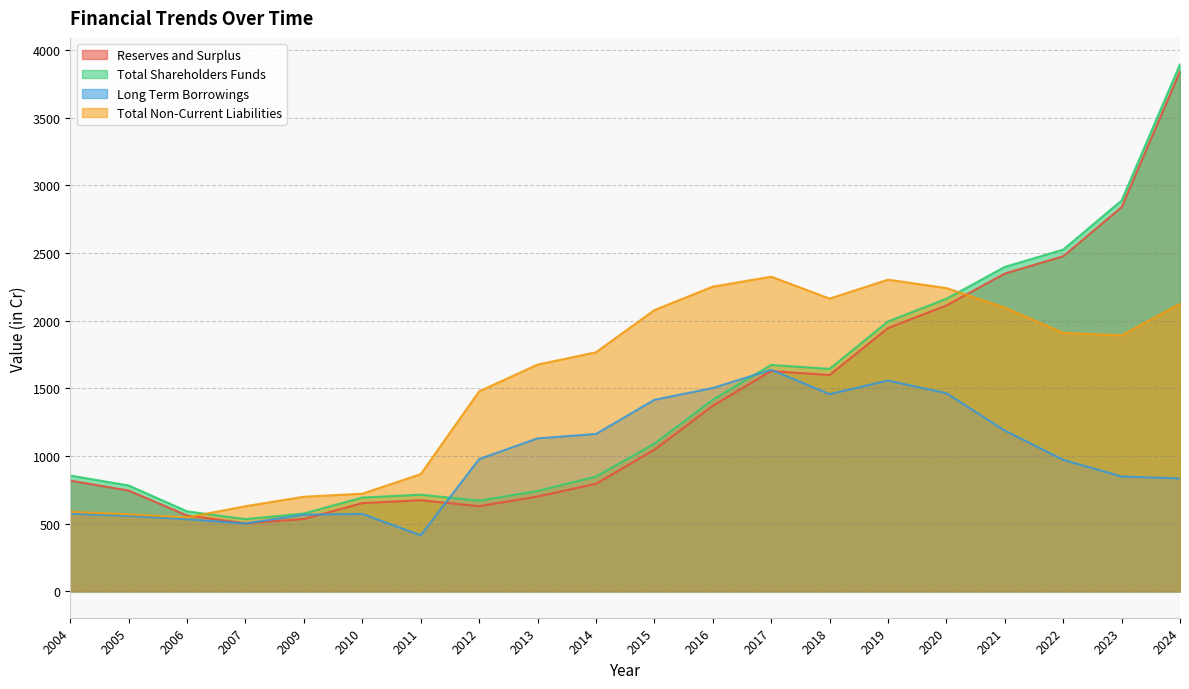

Between 2020 and 2009, which is larger?

2020